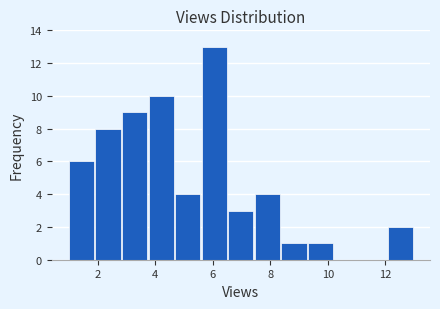

Which range on the x-axis has the tallest bar?

5.6 to 6.6